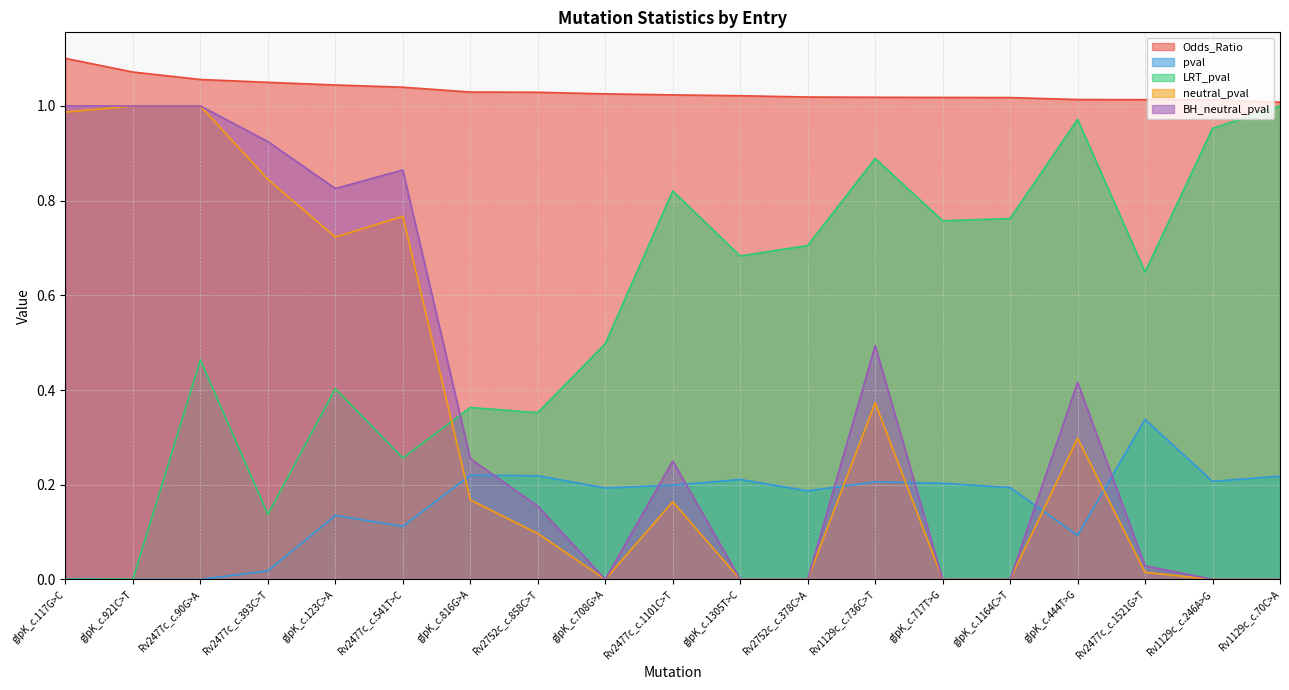

Which series changed the most between Rv2477c_c.393C>T and Rv2752c_c.378C>A?

BH_neutral_pval